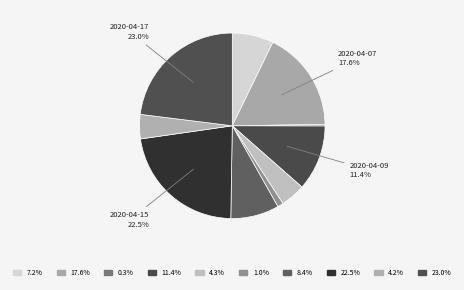

Which slice is the smallest?

2020-04-08